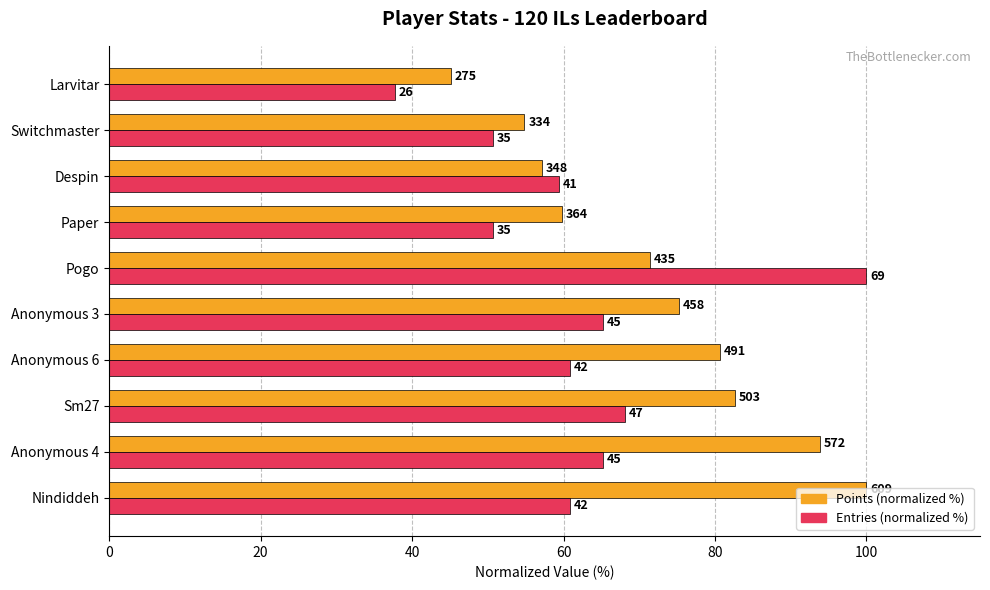

How many bars are there in total?

20